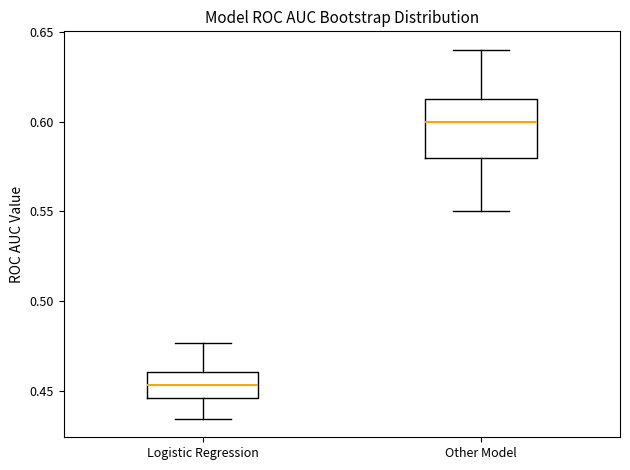

Which box's median line is the lowest?

Logistic Regression